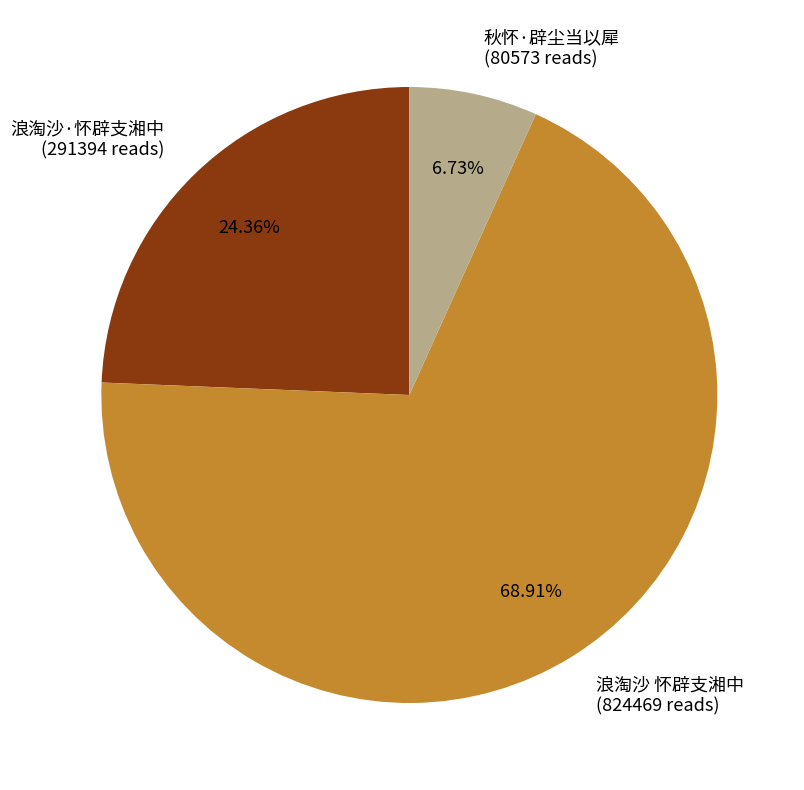

Approximately how many times larger is the value at 浪淘沙·怀辟支湘中 compared to 浪淘沙 怀辟支湘中?

0.4